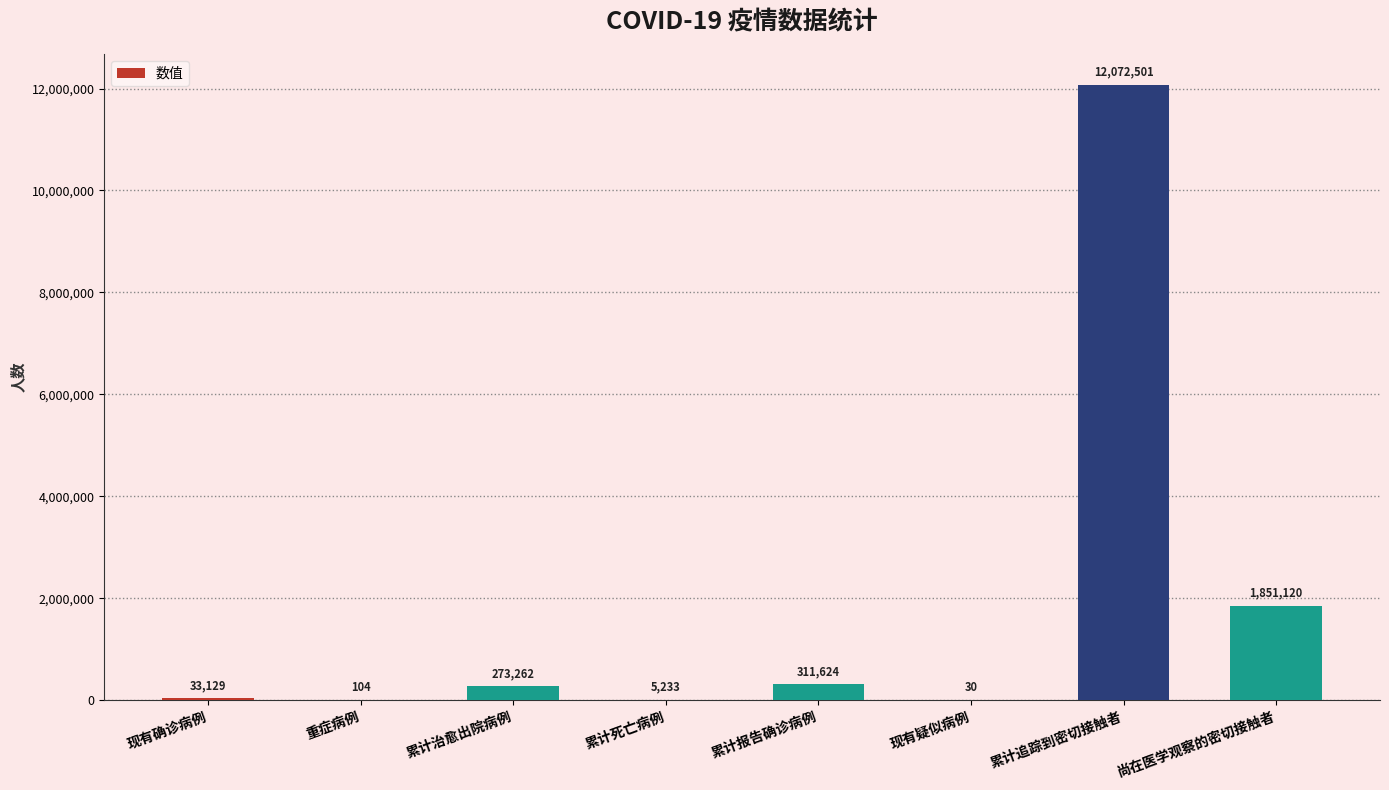

Reading left to right, transcribe all the data shown in this chart.

现有确诊病例=33129	重症病例=104	累计治愈出院病例=273262	累计死亡病例=5233	累计报告确诊病例=311624	现有疑似病例=30	累计追踪到密切接触者=12072501	尚在医学观察的密切接触者=1851120